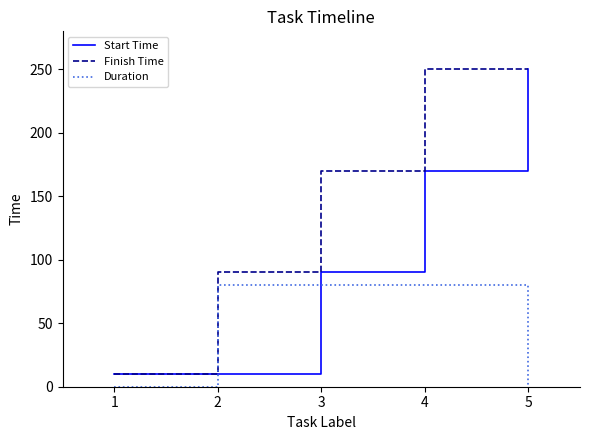

At how many categories does at least one series exceed 153?

3